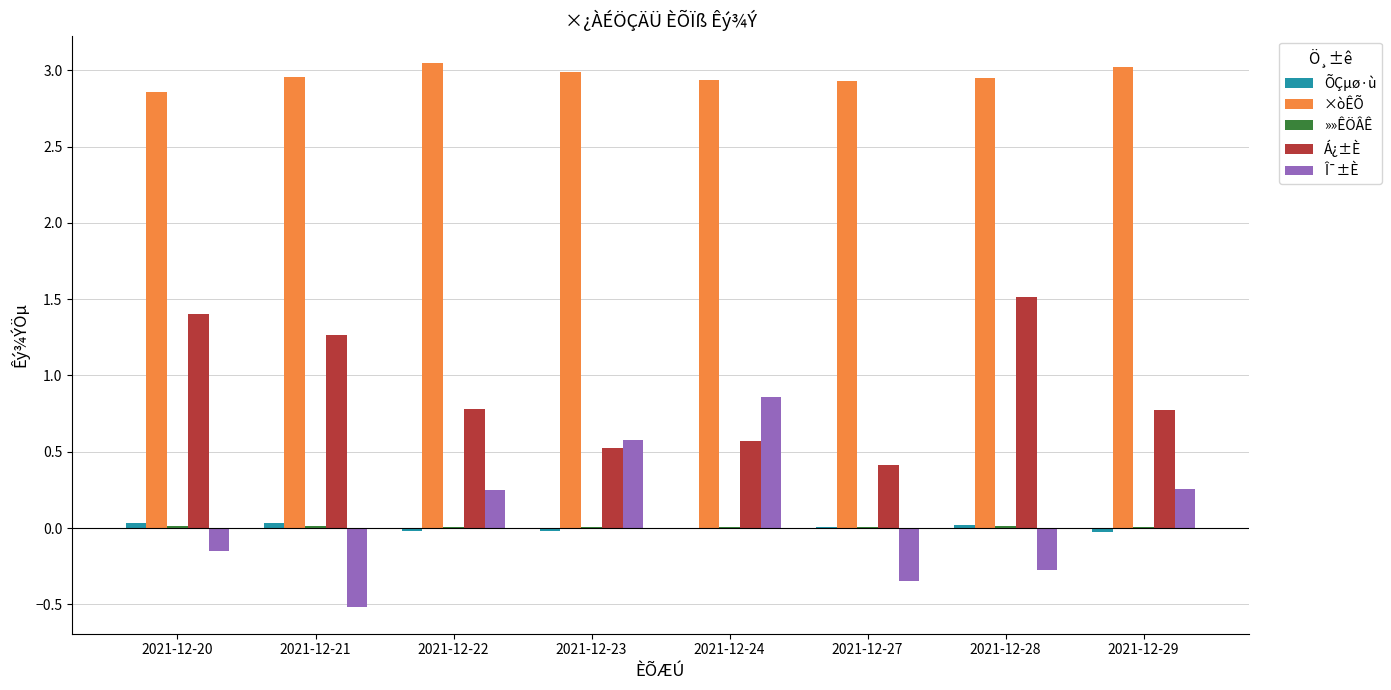

Where is Á¿±È nearest to the value 0?

2021-12-27